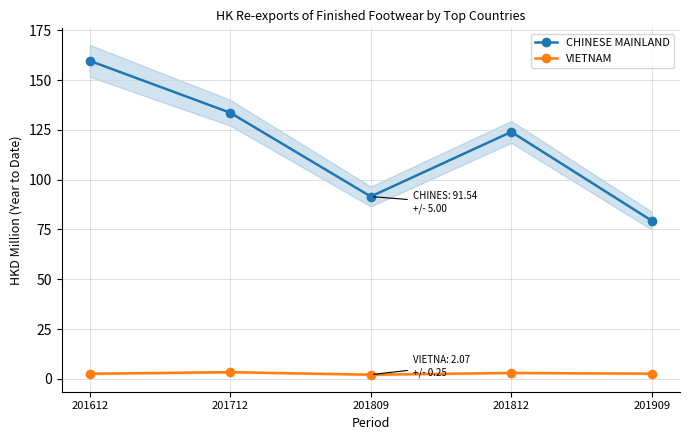

True or false: CHINESE MAINLAND and VIETNAM cross at least once.

False